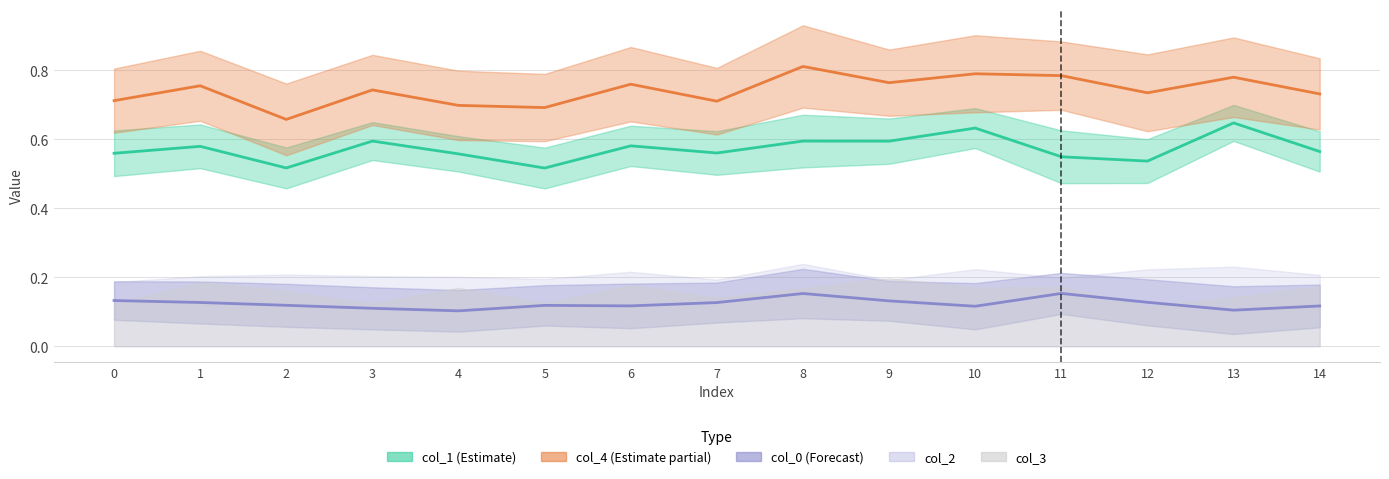

True or false: col_0 and col_4 cross at least once.

False